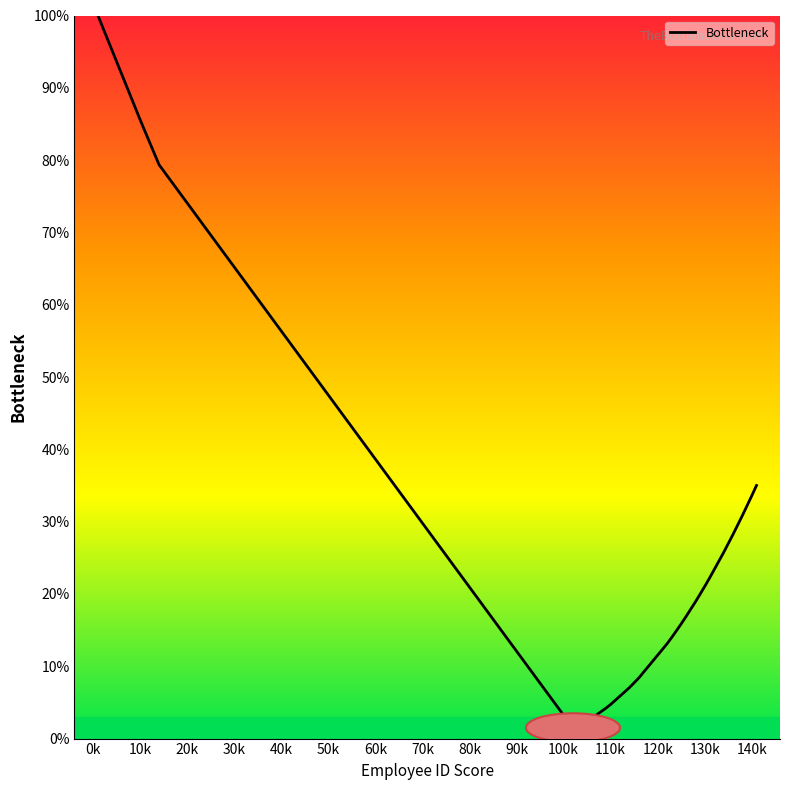

What is the maximum value shown in the chart?

100.0